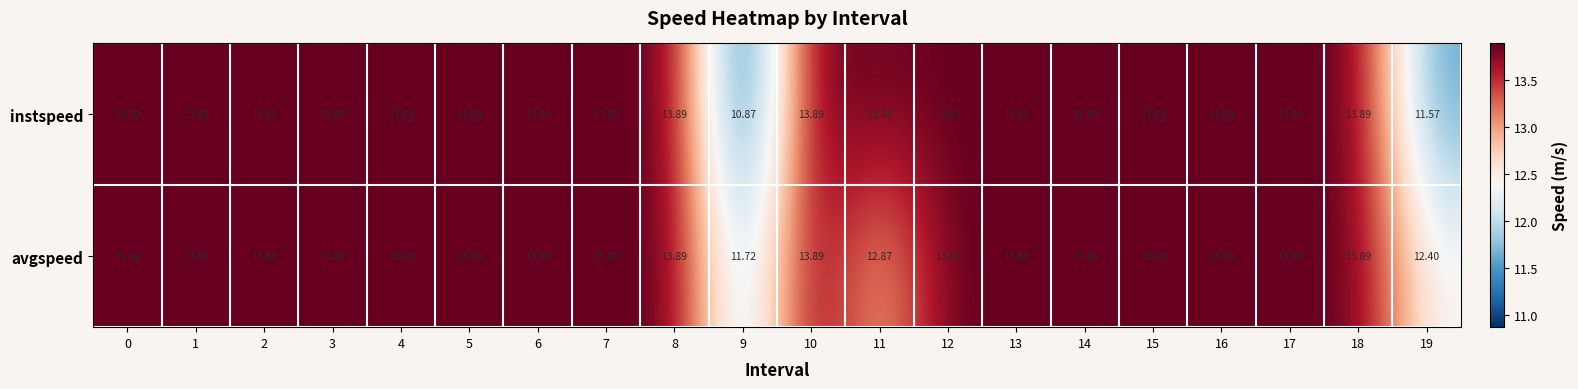

Between 4 and 19, which series saw the biggest shift?

instspeed